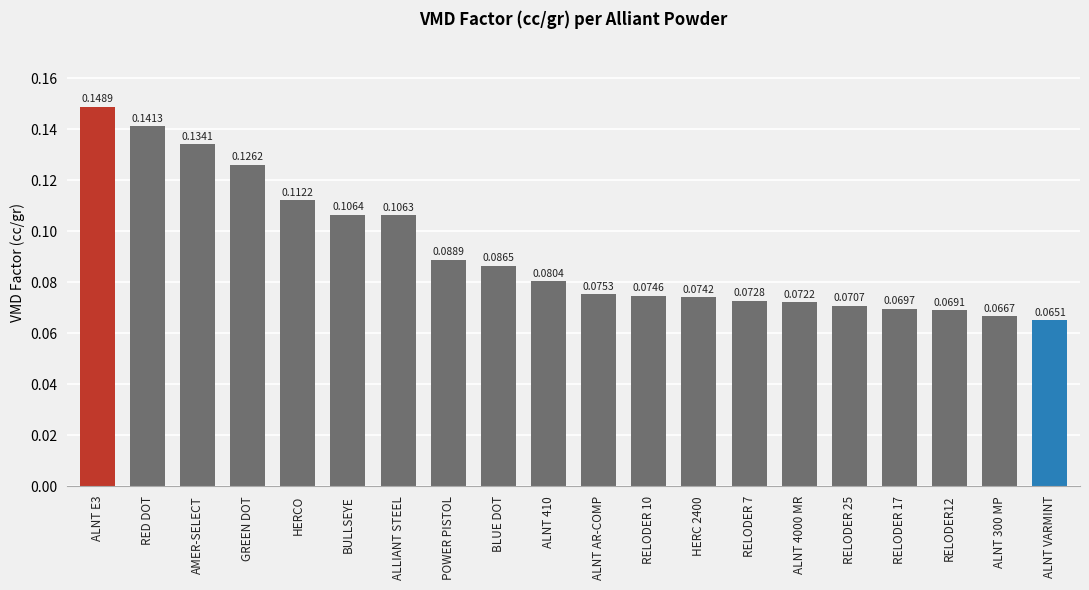

List the labels in order of value, largest first.

ALNT E3, RED DOT, AMER-SELECT, GREEN DOT, HERCO, BULLSEYE, ALLIANT STEEL, POWER PISTOL, BLUE DOT, ALNT 410, ALNT AR-COMP, RELODER 10, HERC 2400, RELODER 7, ALNT 4000 MR, RELODER 25, RELODER 17, RELODER12, ALNT 300 MP, ALNT VARMINT